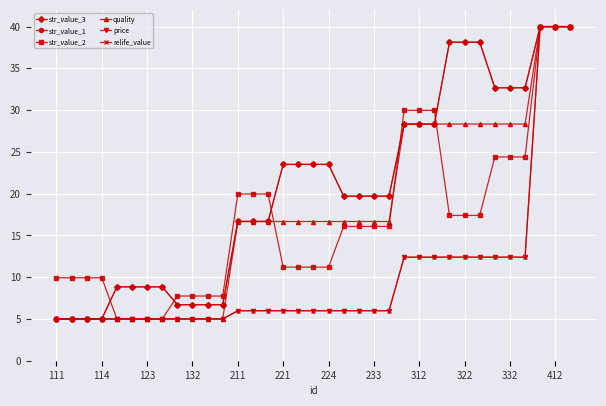

True or false: str_value_3 and relife_value intersect in this chart.

False